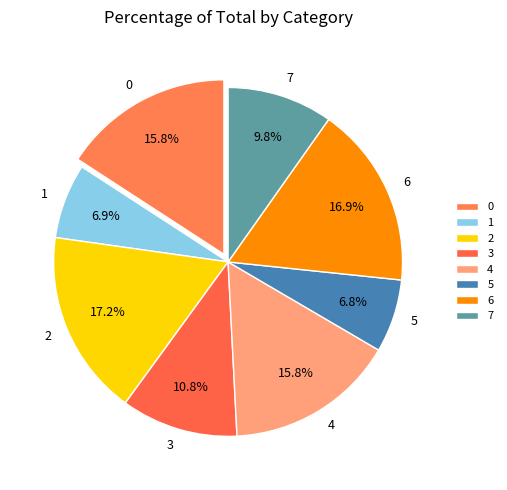

Approximately how many times larger is the value at 7 compared to 0?

0.6